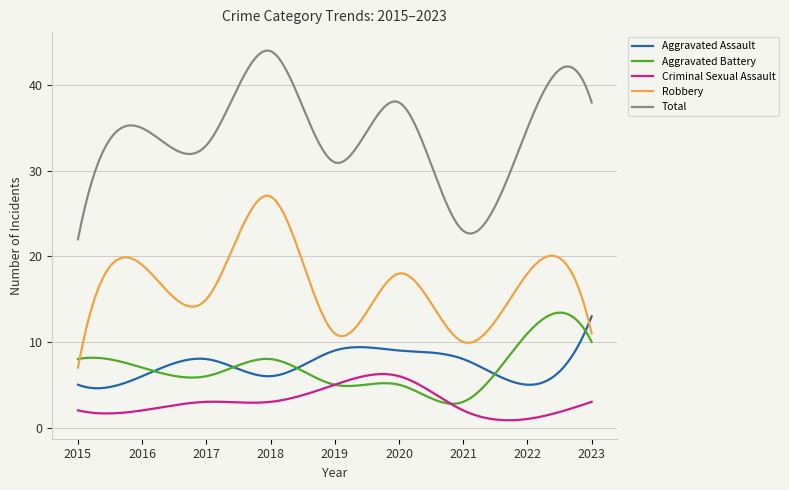

What is the highest value of the Robbery series?

27.1